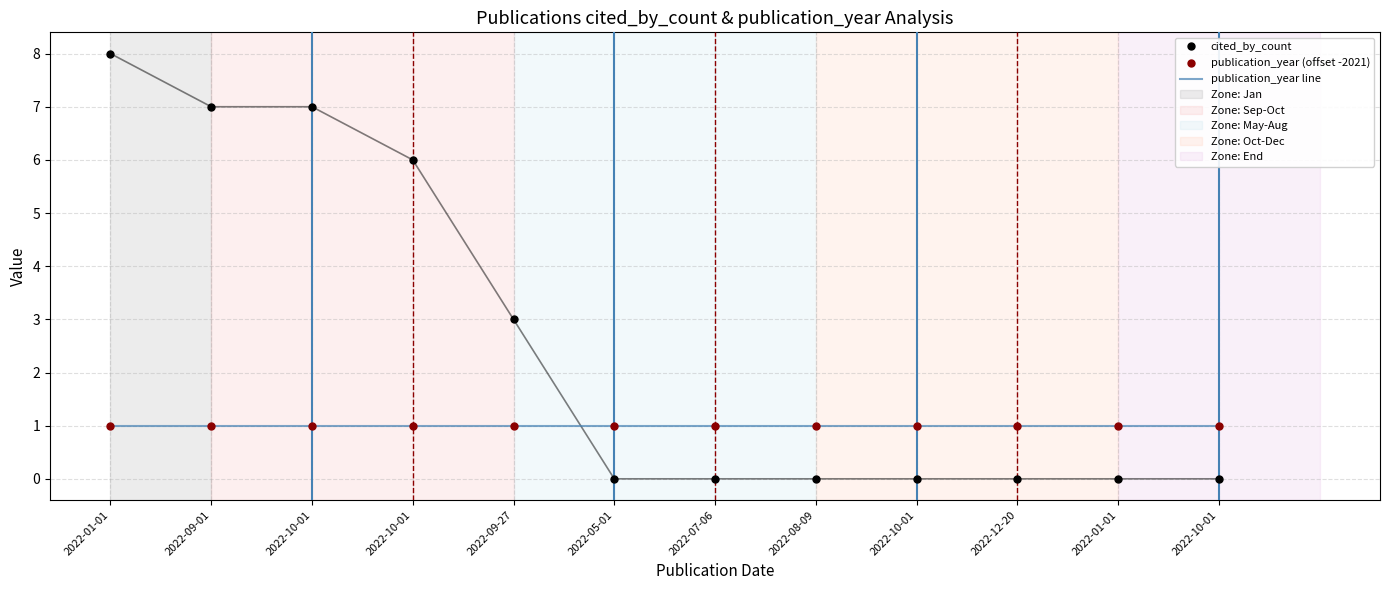

Which series changed the most between 2022-01-01 and 2022-10-01?

cited_by_count